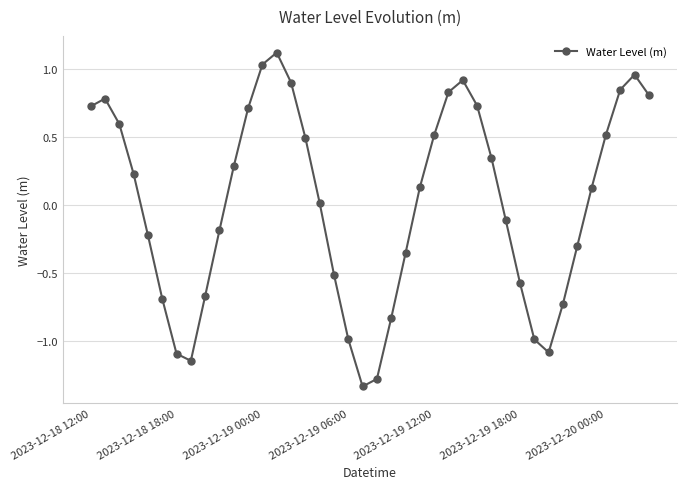

True or false: the data has more than 1 interior local peaks.

True